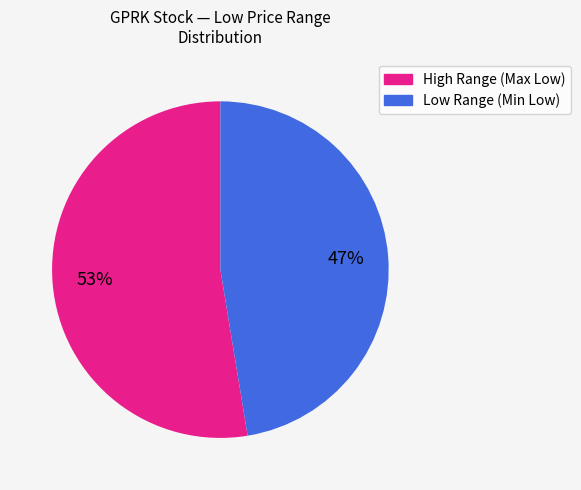

To the nearest percent, what is the average slice percentage?

50%